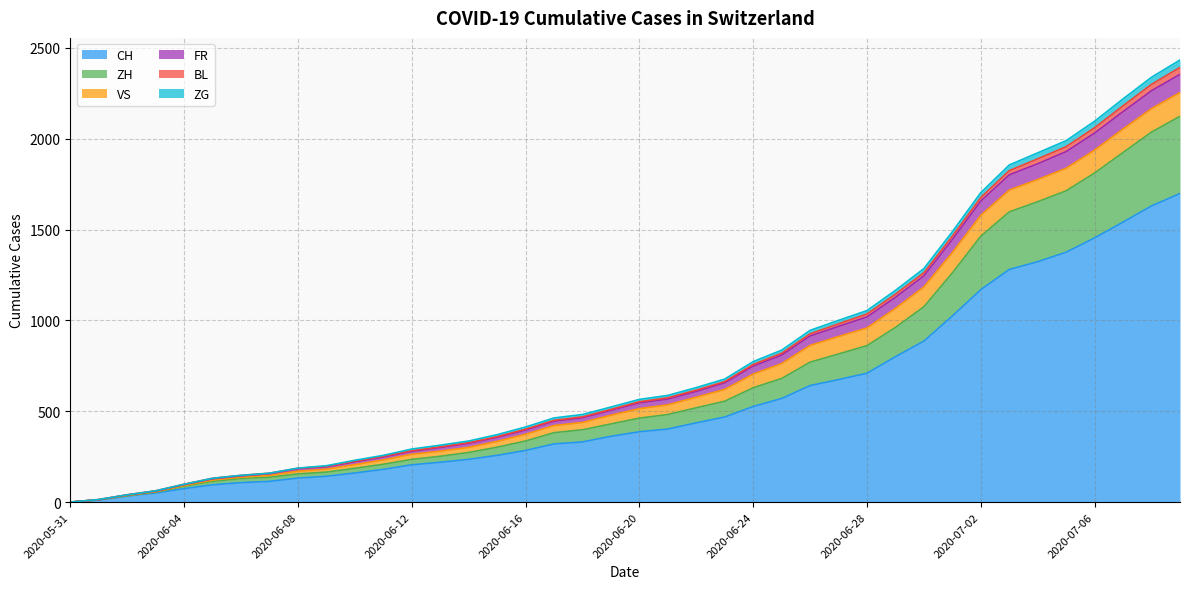

True or false: ZH and FR intersect in this chart.

False